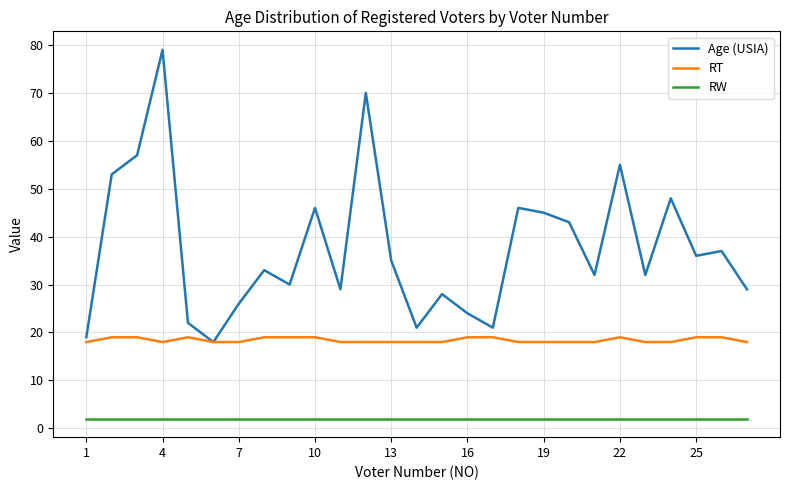

List the series in order of their overall mean, lowest first.

RW, RT, Age (USIA)